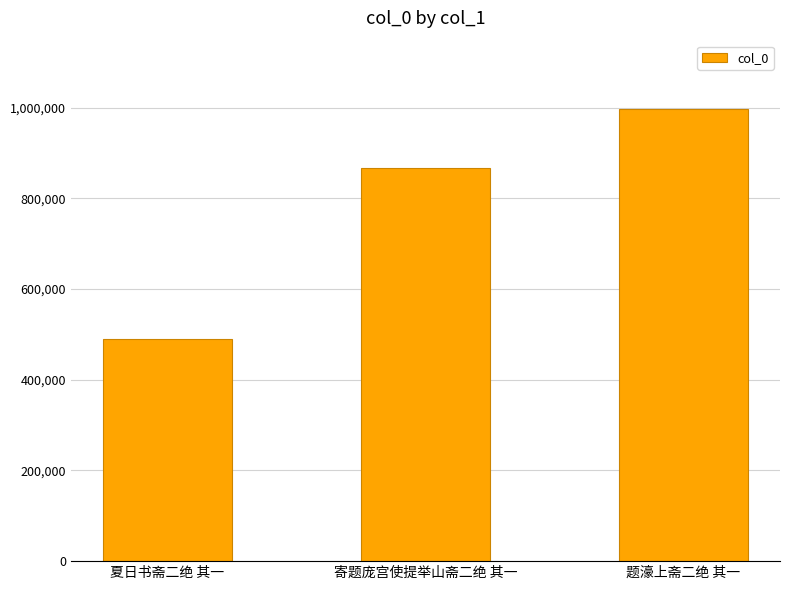

At which label is the value closest to 744508?

寄题庞宫使提举山斋二绝 其一